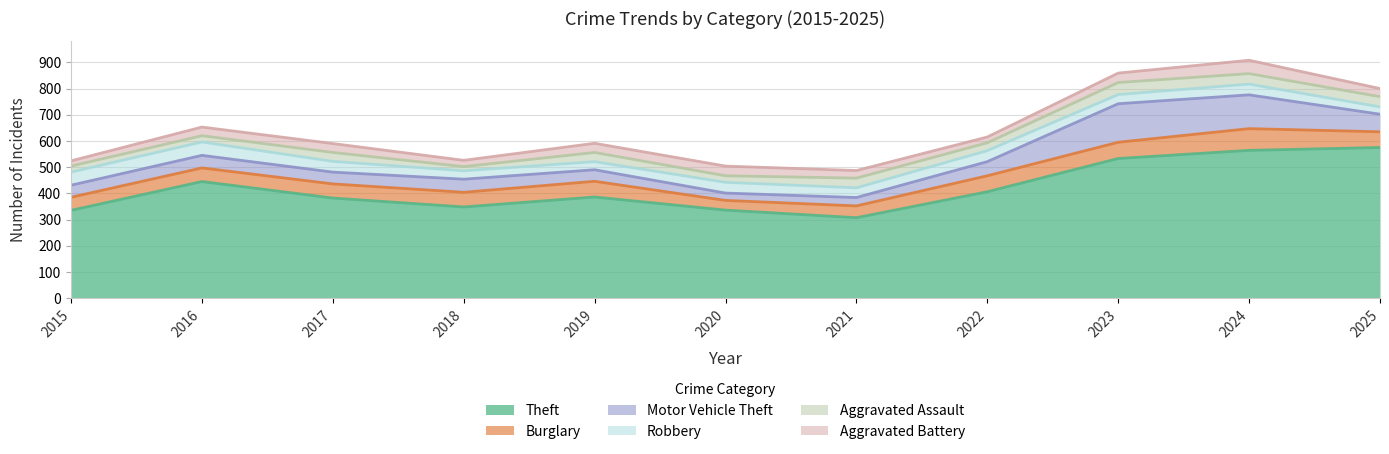

What is the highest value of the Burglary series?

83